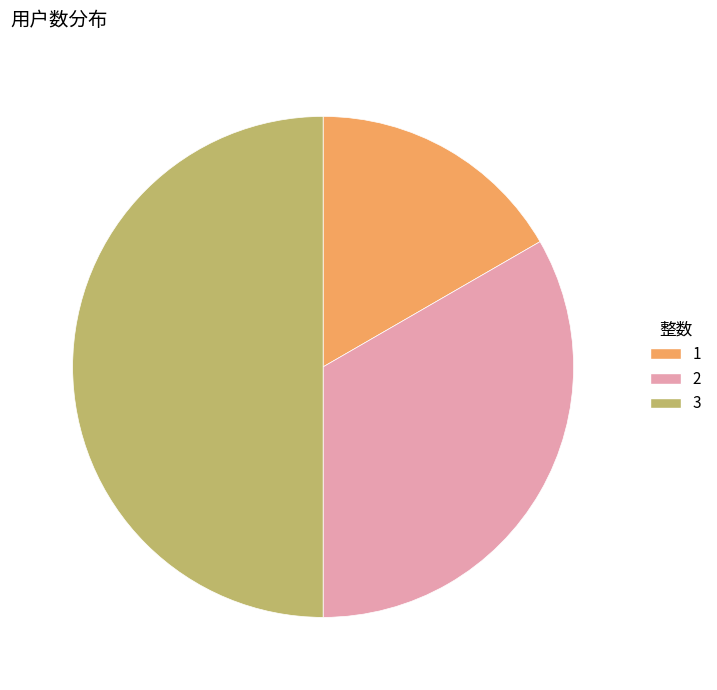

Does 1 account for over 50% of the chart?

No